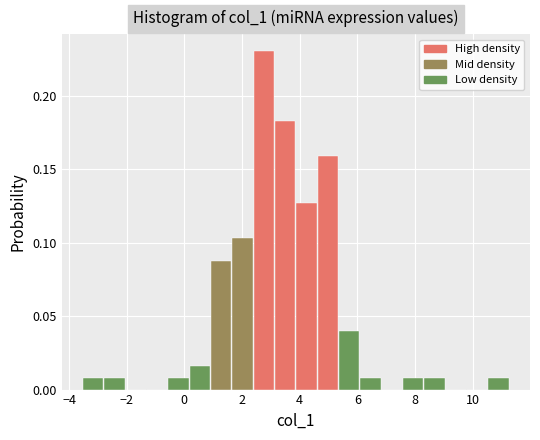

Read against the x-axis, roughly where is the centre of the tallest bar?

2.8